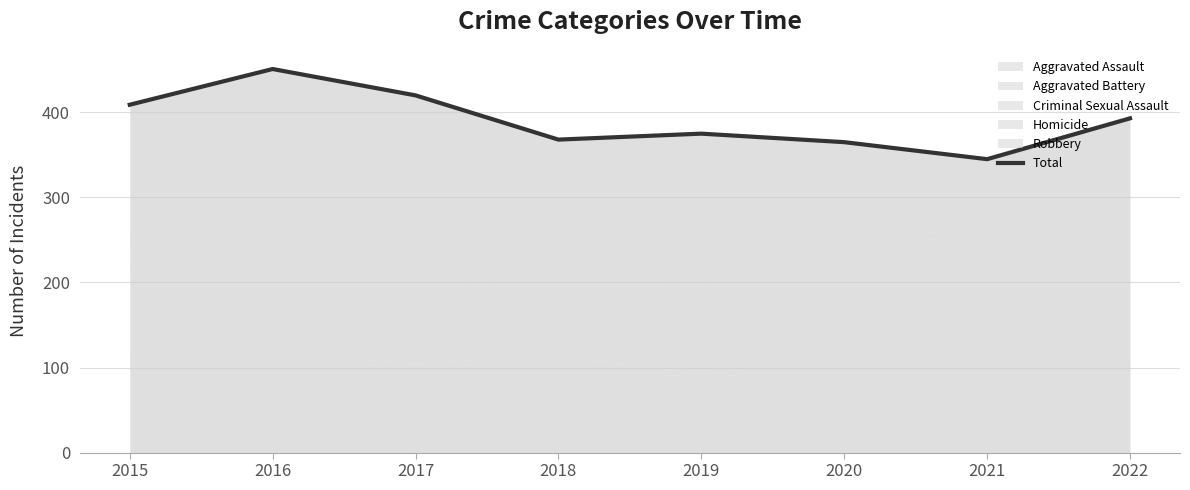

At which label is the value closest to 398?

2022